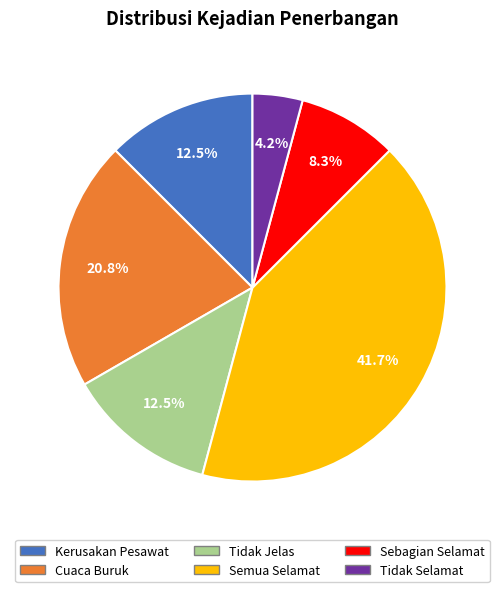

Does Sebagian Selamat account for over 50% of the chart?

No